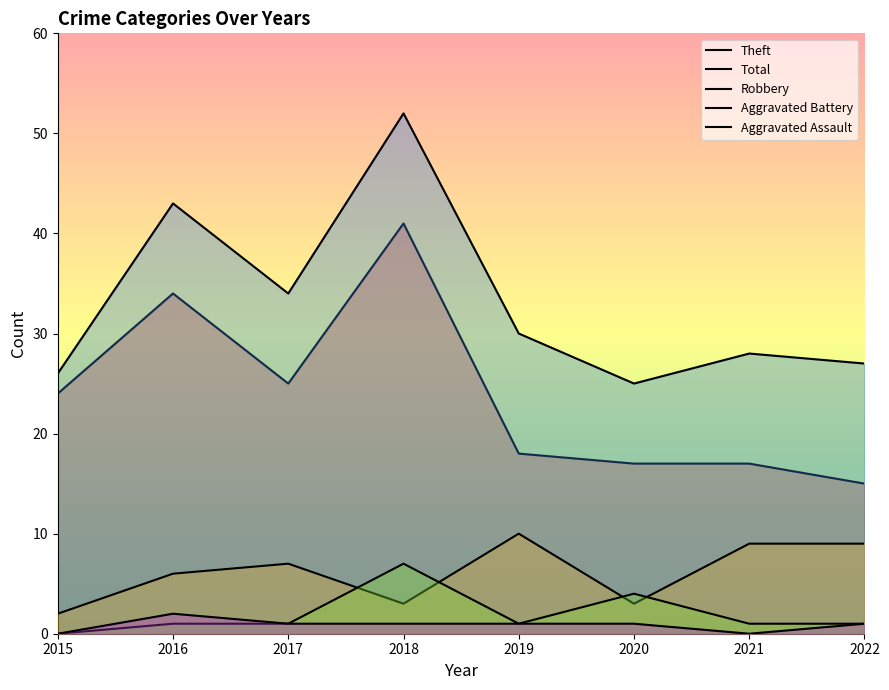

Which series changed the most between 2017 and 2018?

Total